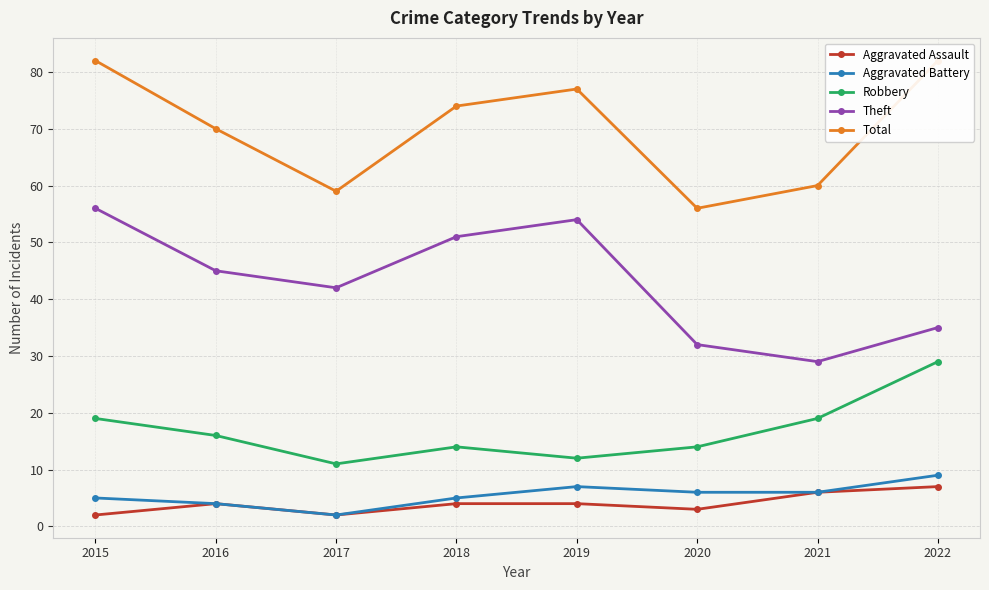

Reading right to left, transcribe all the data shown in this chart.

Aggravated Assault: 7	6	3	4	4	2	4	2
Aggravated Battery: 9	6	6	7	5	2	4	5
Robbery: 29	19	14	12	14	11	16	19
Theft: 35	29	32	54	51	42	45	56
Total: 82	60	56	77	74	59	70	82